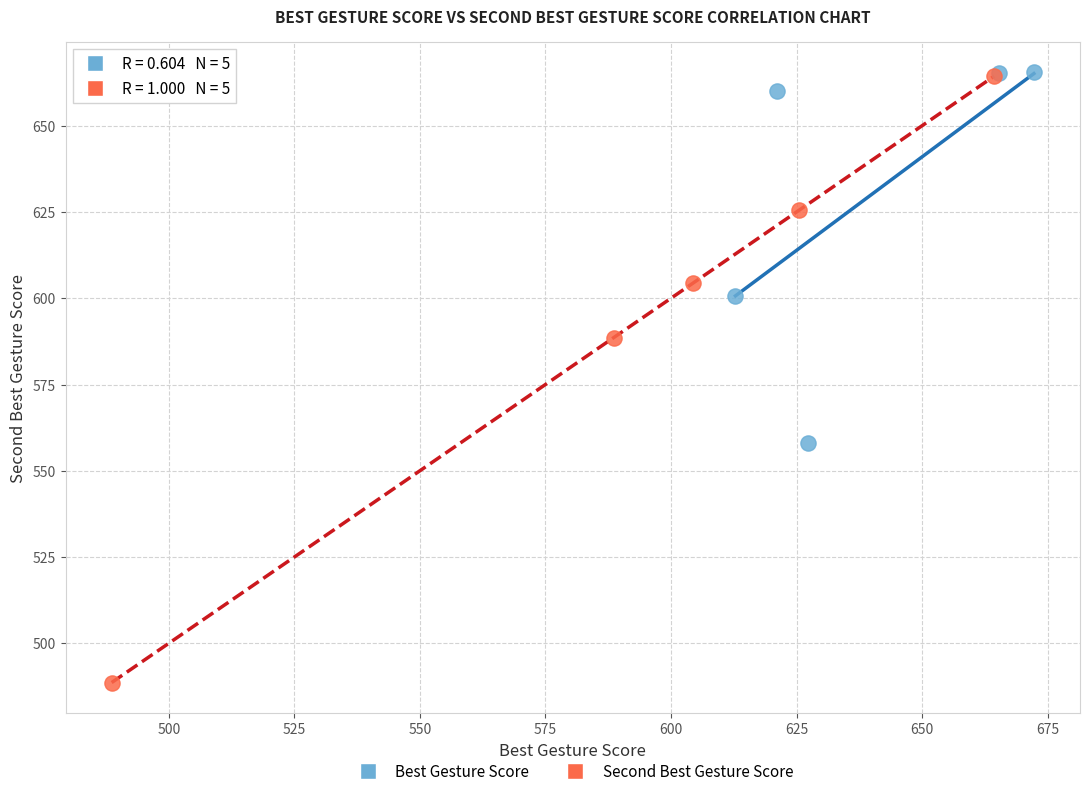

Which series reaches the minimum Y coordinate?

Second Best Gesture Score